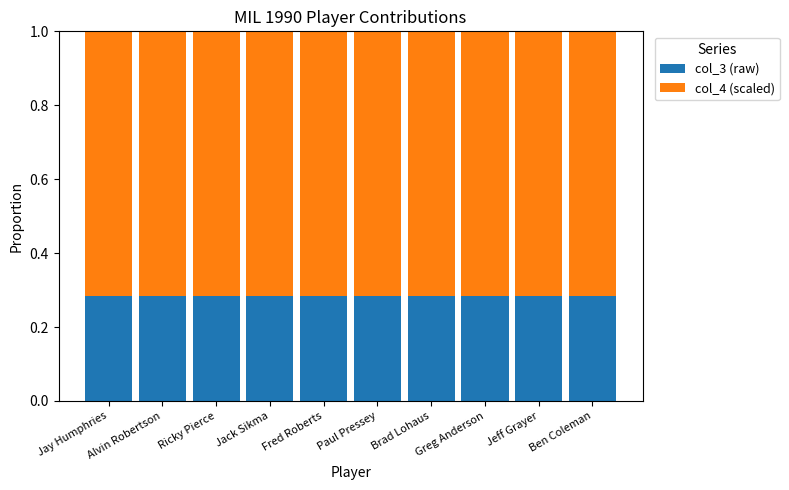

Is it true that col_3 (raw) equals 0.4 at Jack Sikma?

False